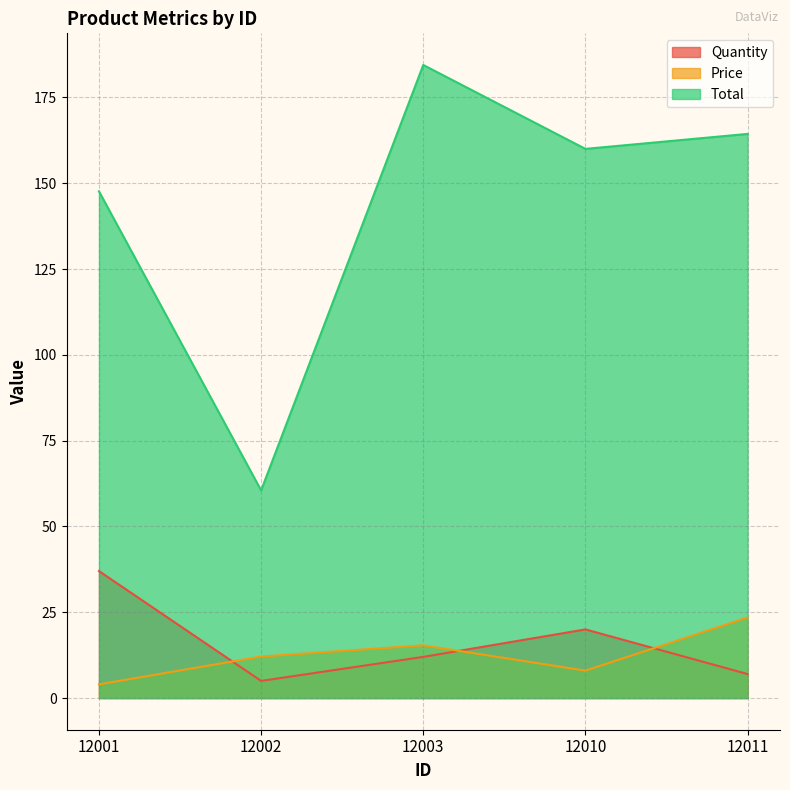

At which label does Quantity first exceed 12?

12001